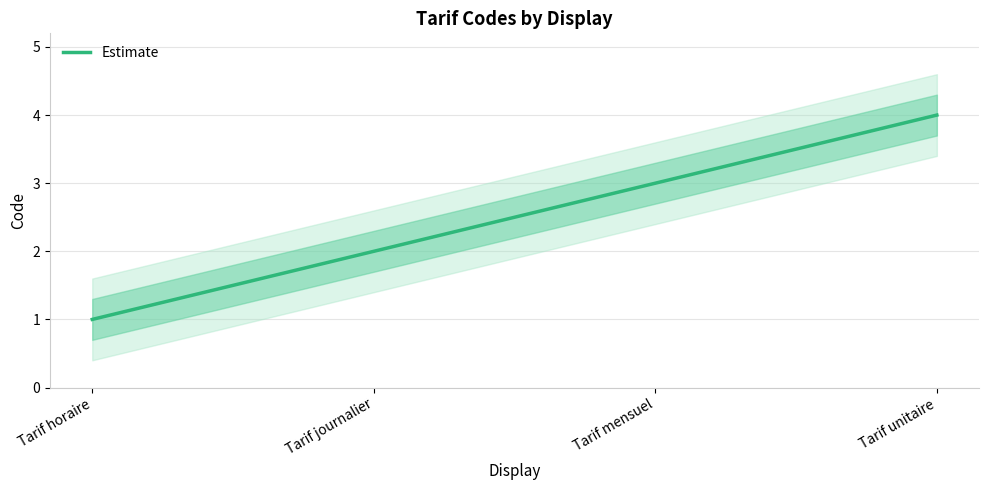

At which category does the chart reach its minimum across all series?

Tarif horaire